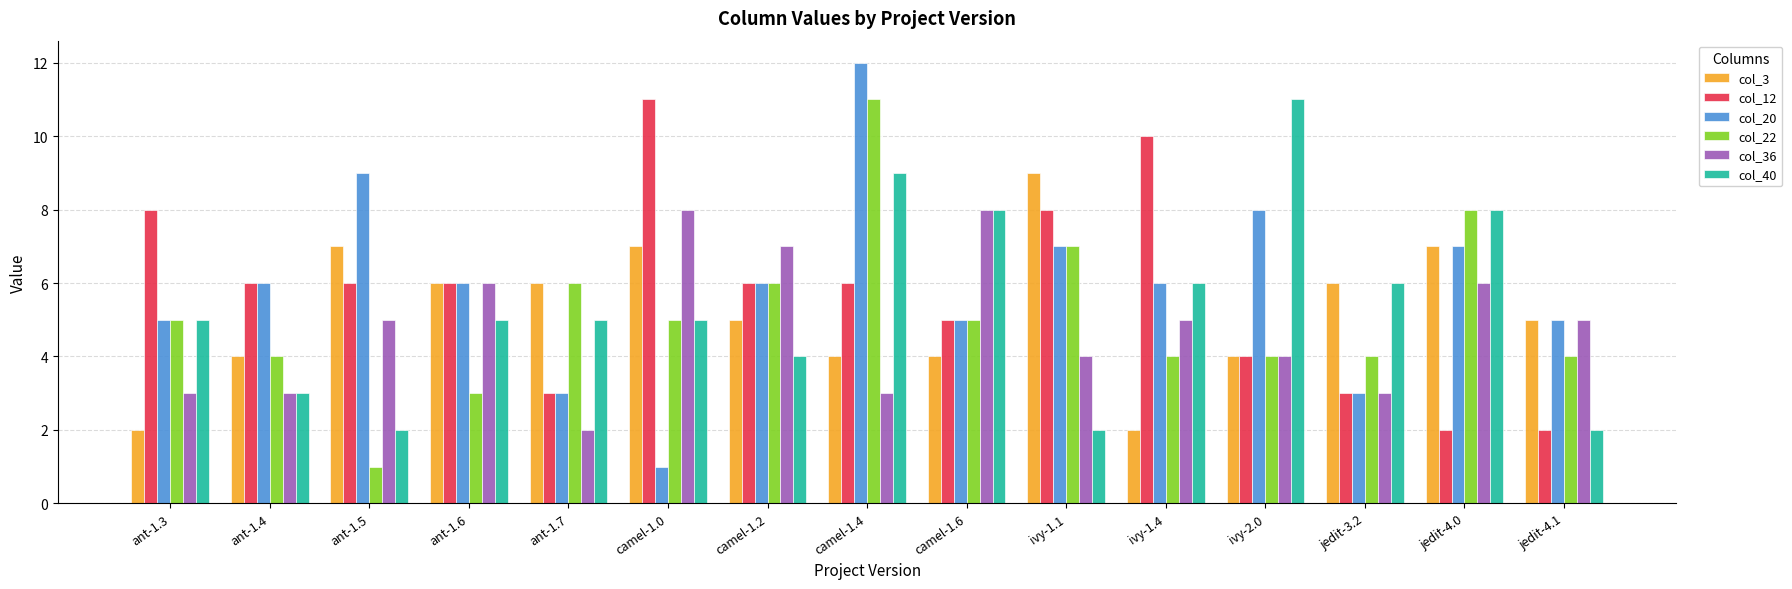

Between ant-1.3 and ivy-1.1, which series saw the biggest shift?

col_3